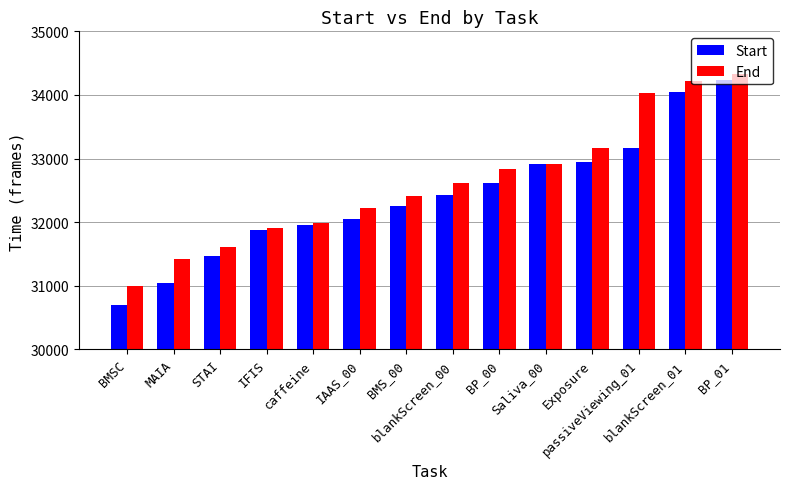

What is the lowest value of the End series?

30997